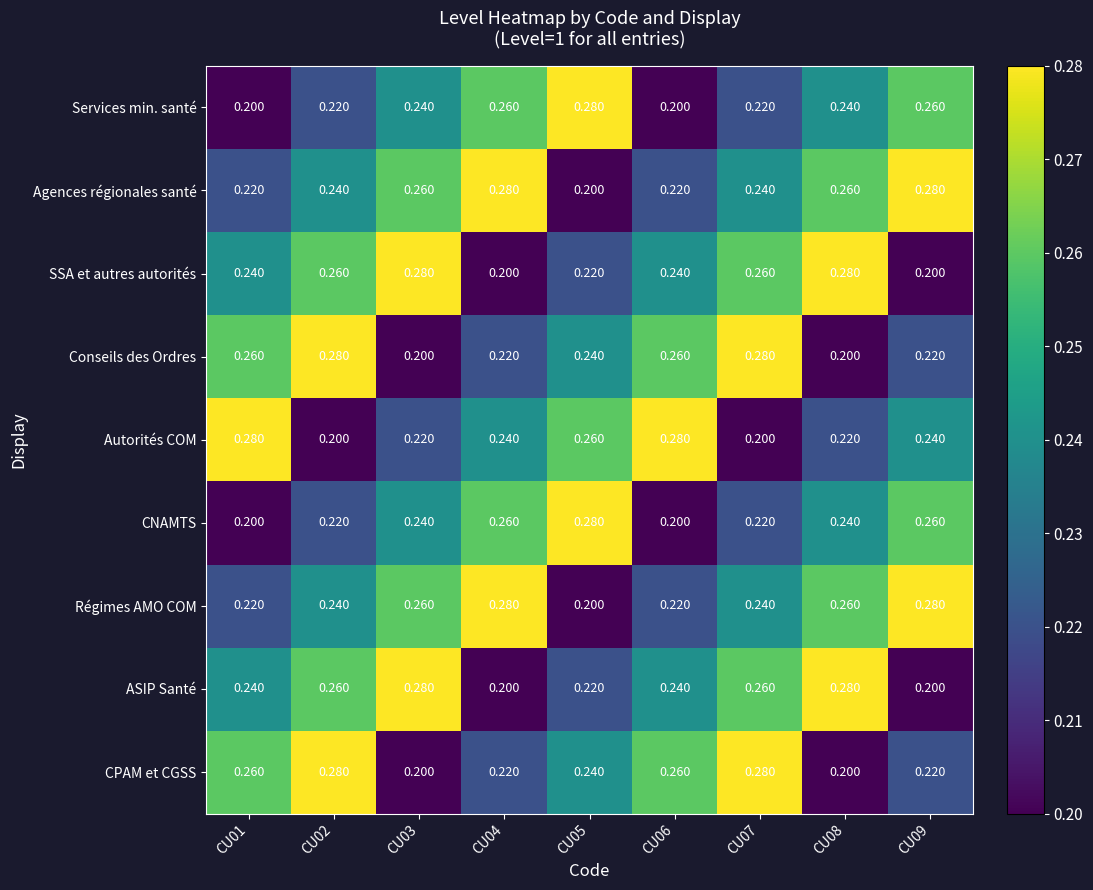

Is the value of Services min. santé at CU01 greater than the value of Autorités COM at CU04?

No